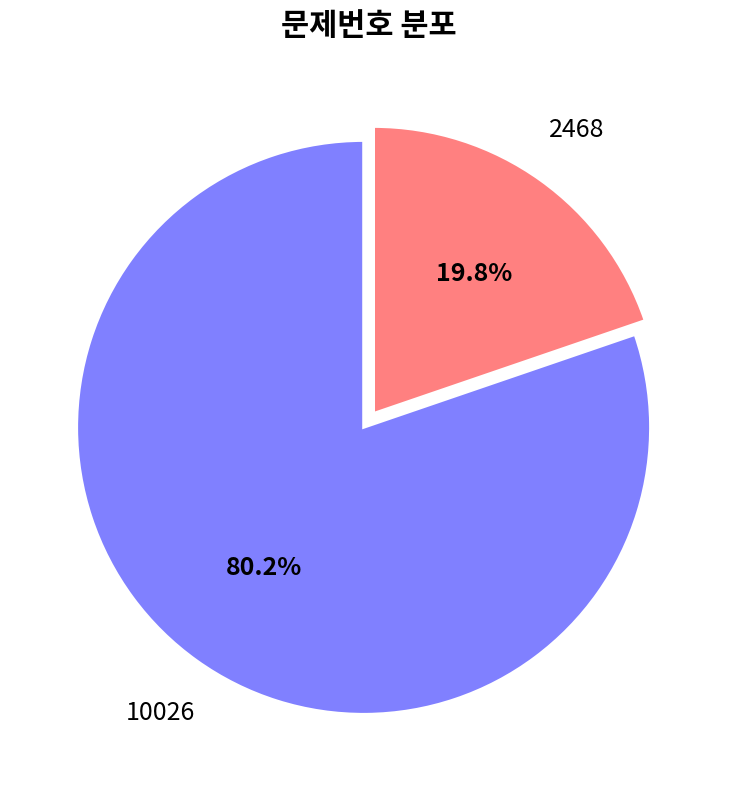

Is there a majority slice in this chart?

Yes